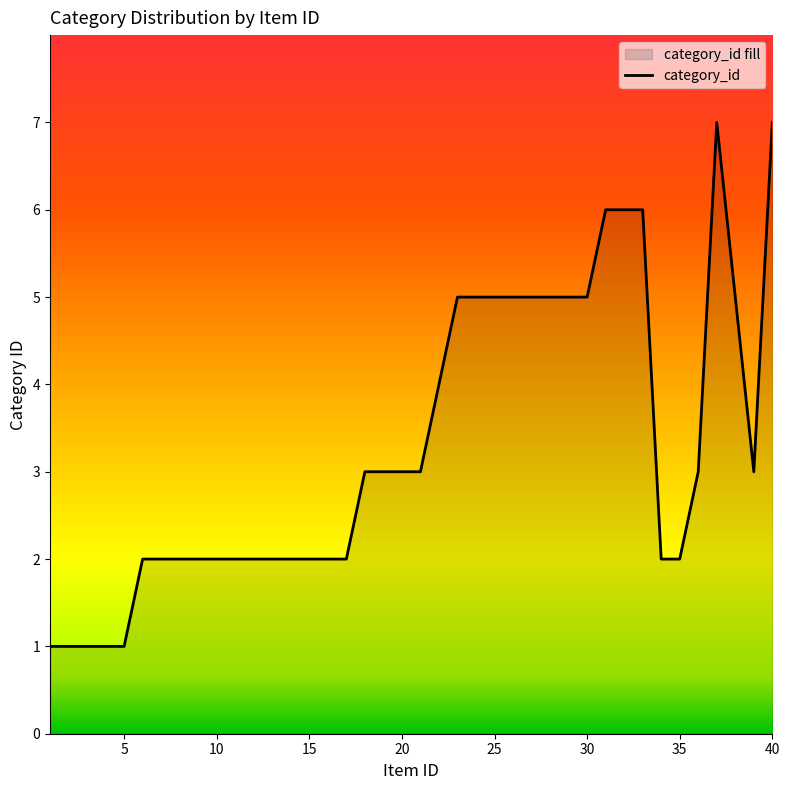

Rank the categories by value from highest to lowest.

37, 40, 31, 32, 33, 23, 24, 25, 26, 27, 28, 29, 30, 38, 22, 18, 19, 20, 21, 36, 39, 6, 7, 8, 9, 10, 11, 12, 13, 14, 15, 16, 17, 34, 35, 1, 2, 3, 4, 5